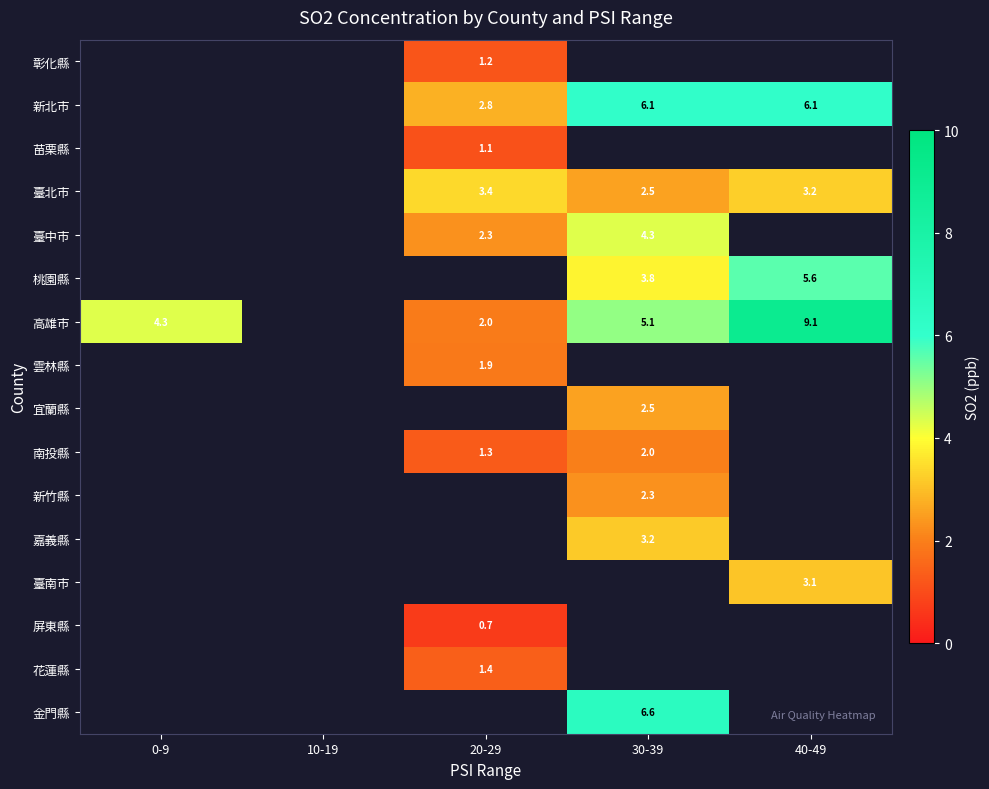

True or false: 金門縣 has a value of 10.7 at 30-39.

False